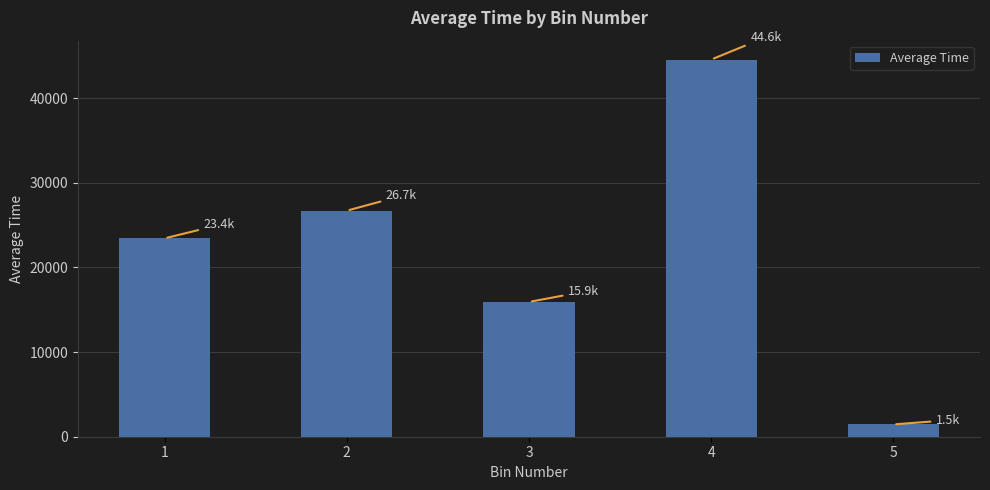

The value at 2 is 26699.4. True or false?

True